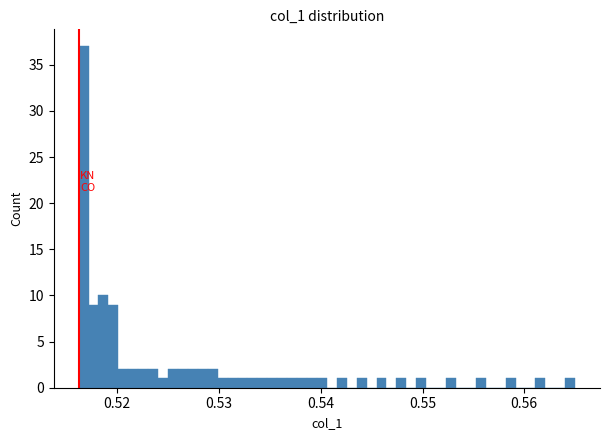

Around what value on the x-axis is the tallest bar? Give the approximate position of its centre, as read against the axis.

0.517